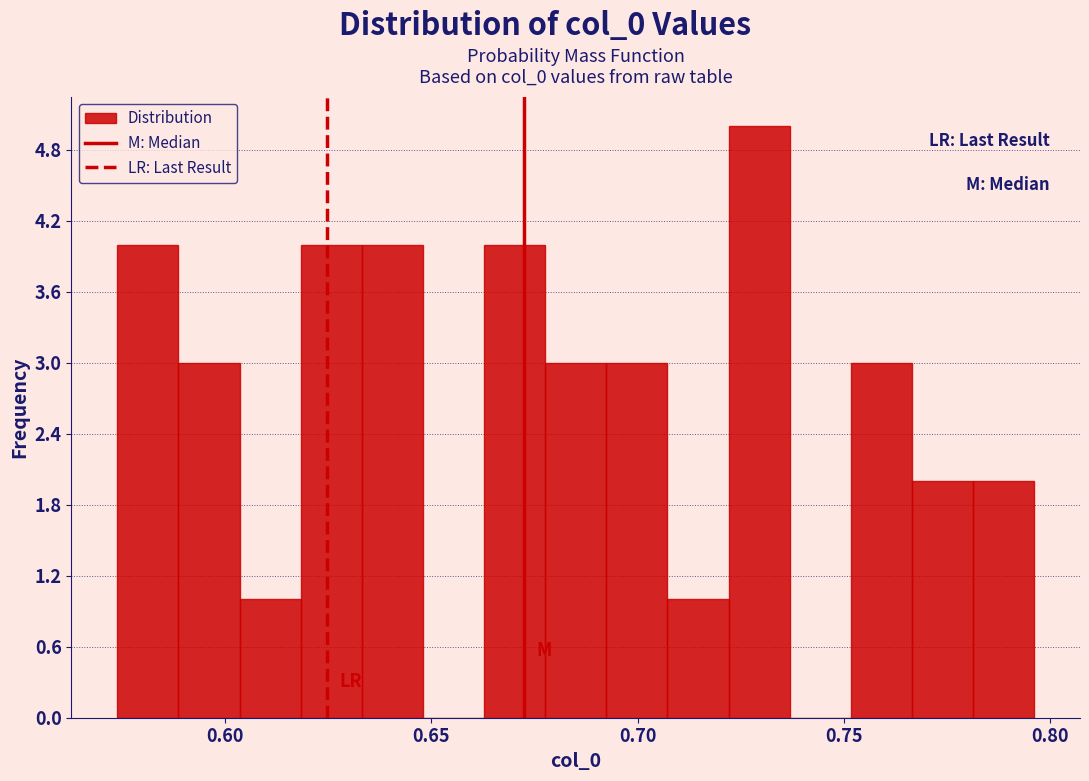

Read against the x-axis, roughly where is the centre of the tallest bar?

0.730